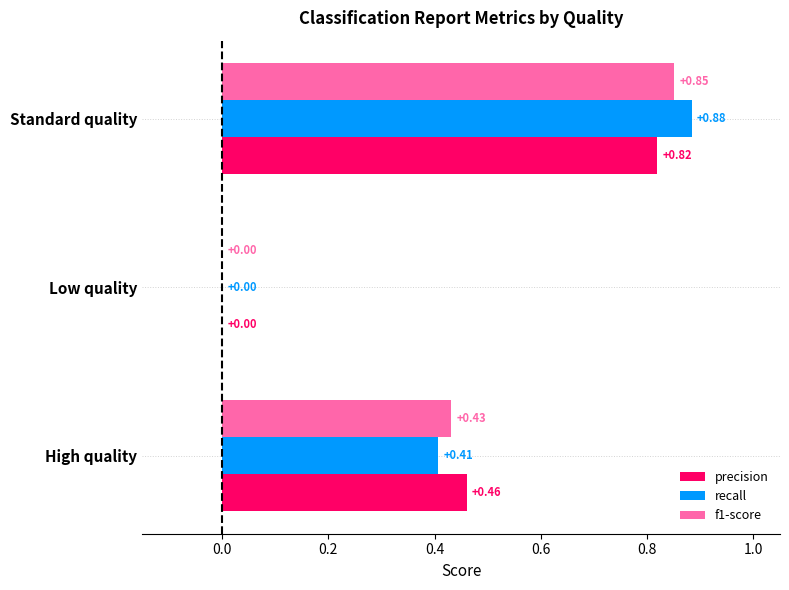

At which label is recall closest to 0?

Low quality